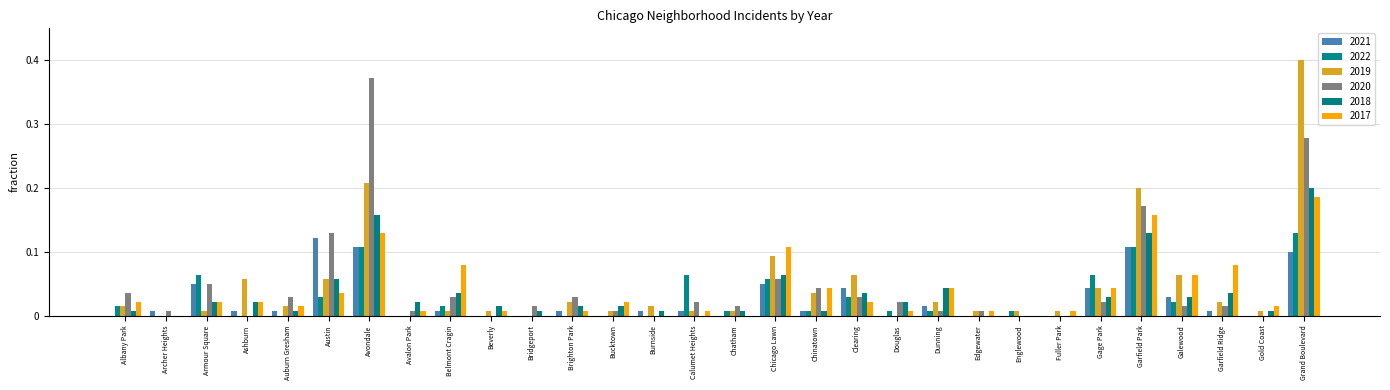

What are all the series names shown in the legend?

2021, 2022, 2019, 2020, 2018, 2017